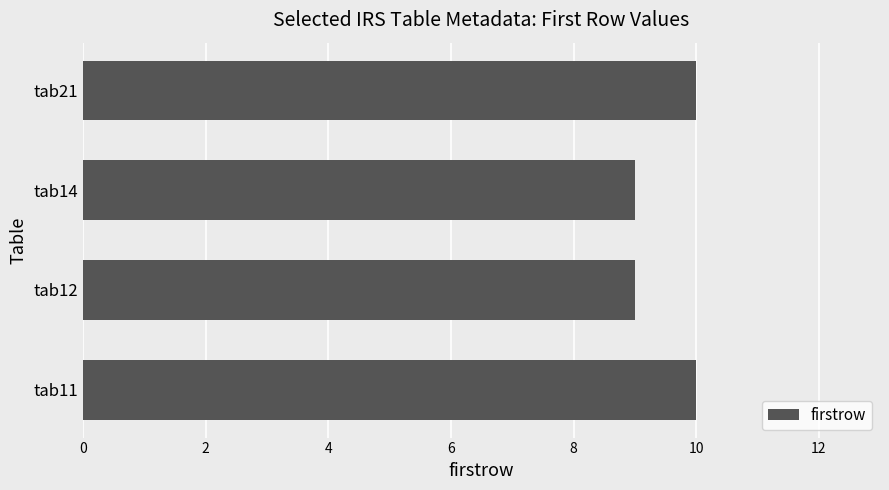

What is the change in value from tab14 to tab21?

+1